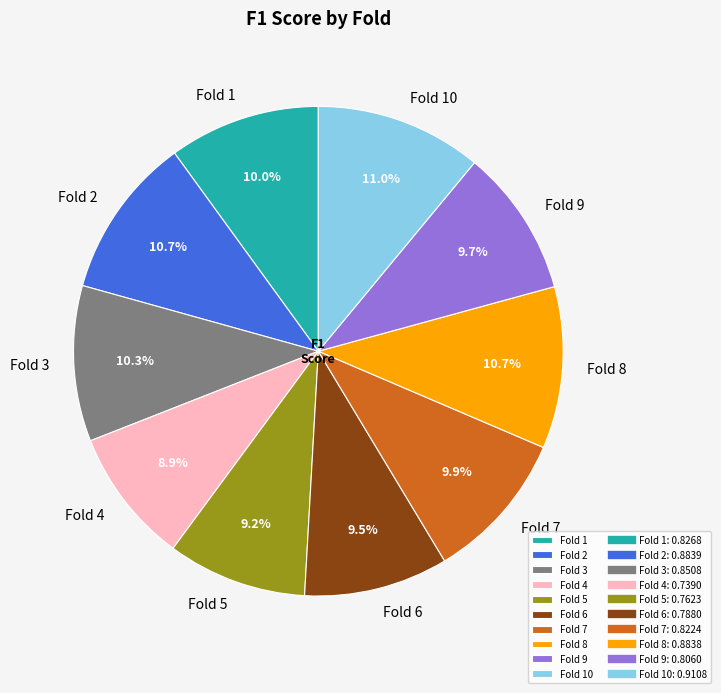

What percentage do Fold 5 and Fold 10 together represent?

20.2%